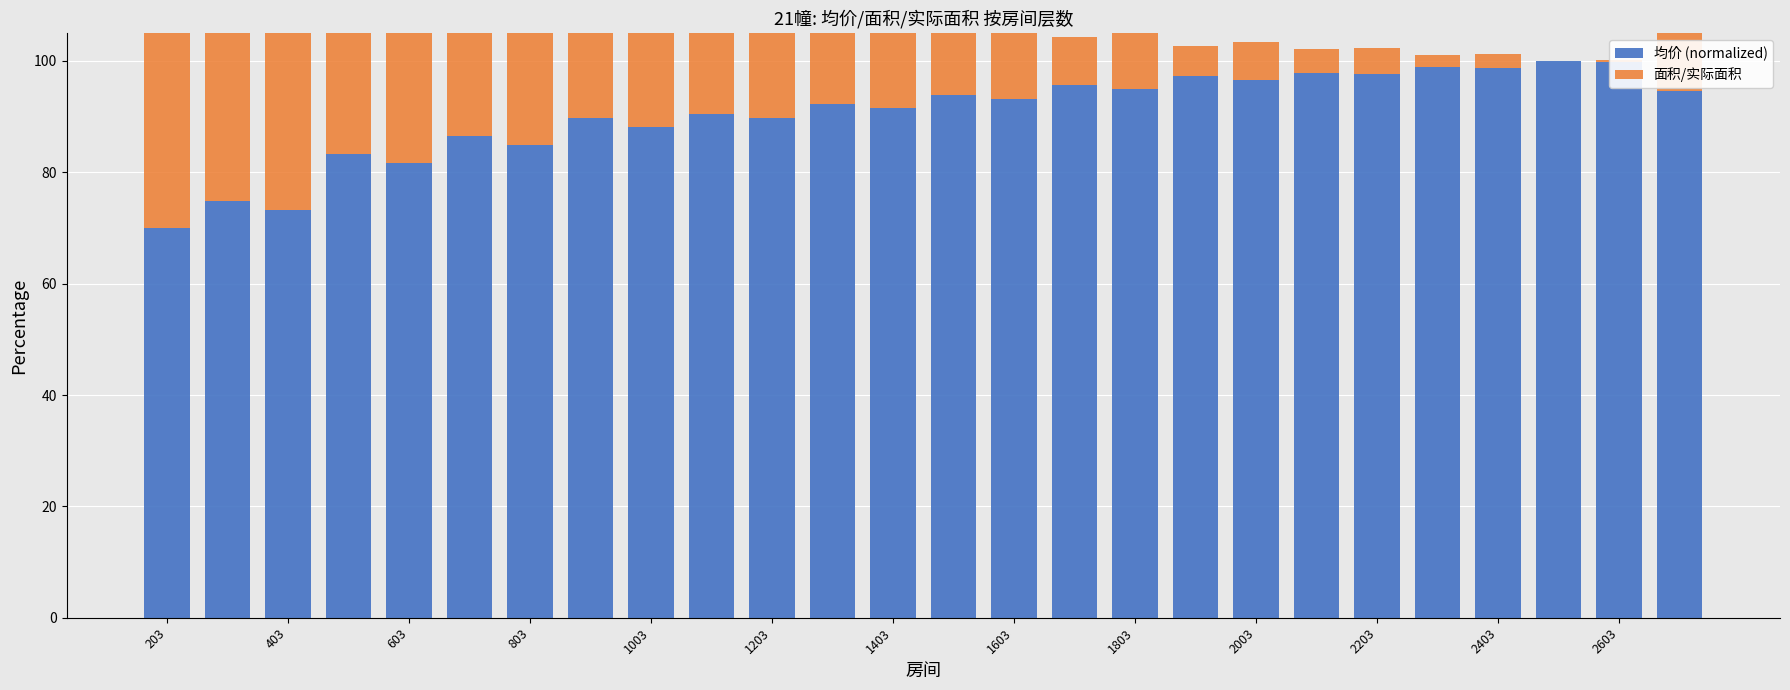

What is the difference between the 面积/实际面积 values at 203 and 2603?

59.6